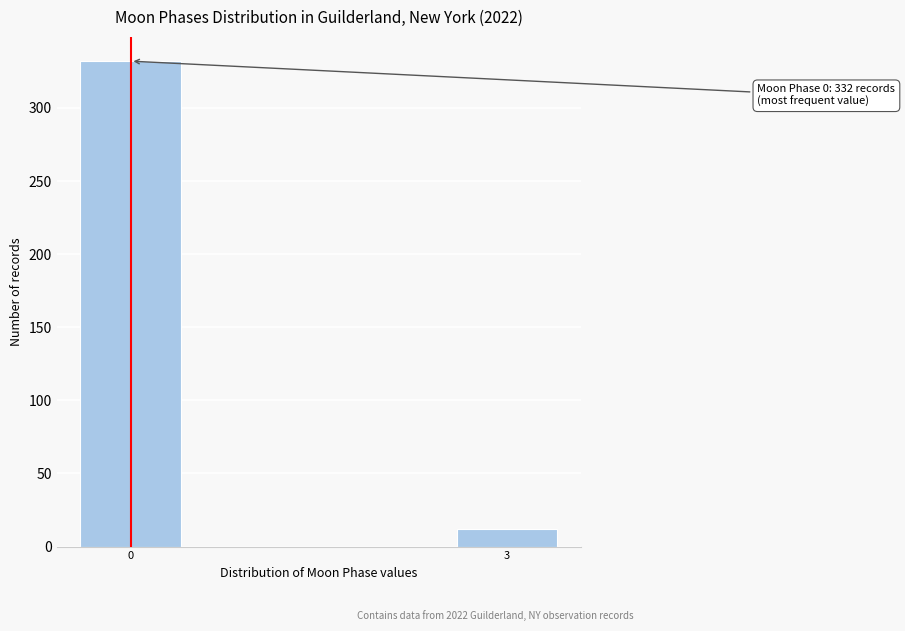

Reading left to right, transcribe all the data shown in this chart.

0=332	3=12